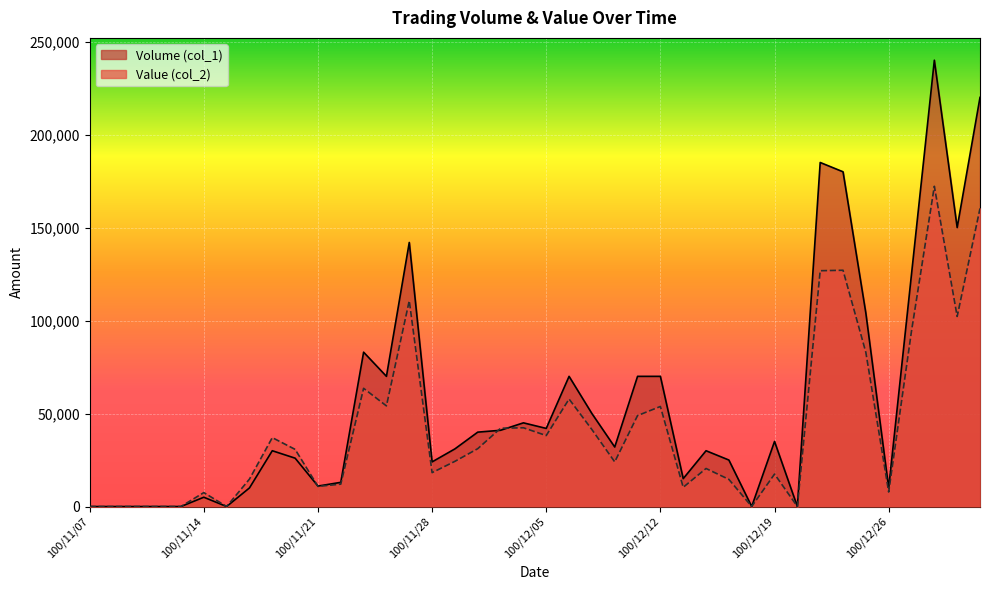

What is the difference between the Value (col_2) values at 100/11/25 and 100/12/14?

90210